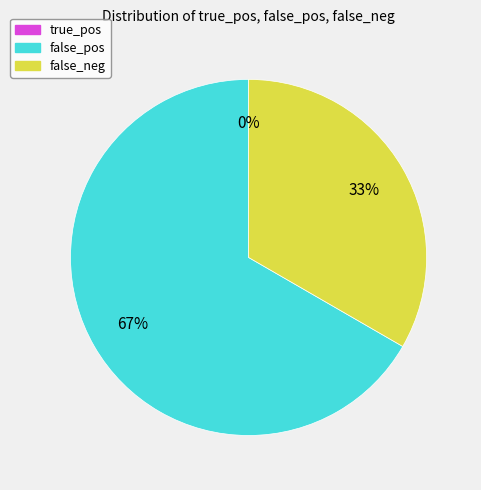

To the nearest percent, what percentage of the pie is false_pos?

67%